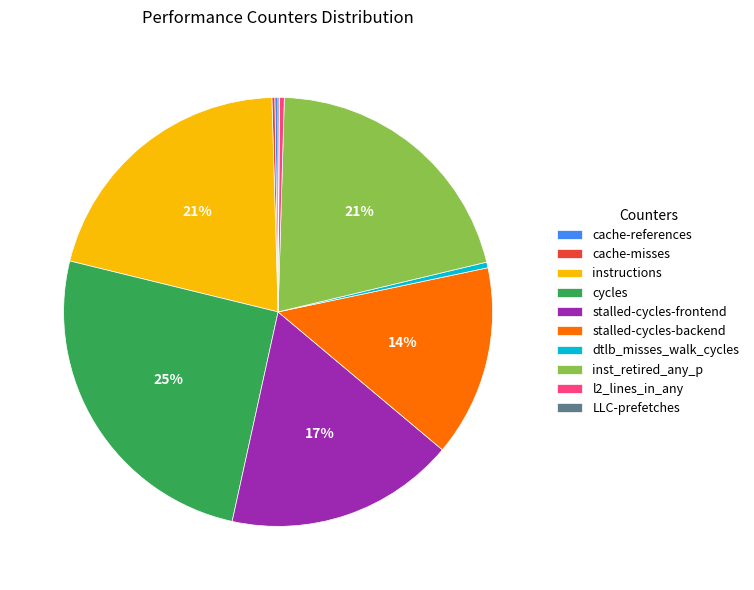

What is the ratio of the value at stalled-cycles-frontend to the value at instructions?

0.8